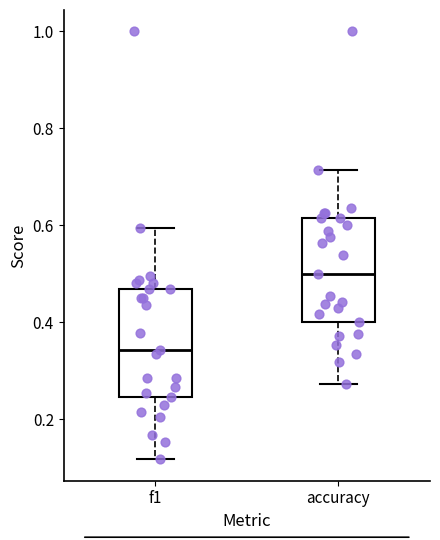

Which box's median line is the lowest?

f1